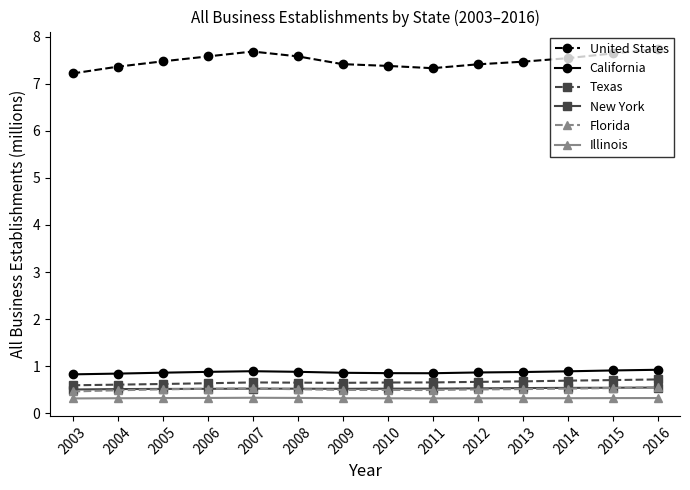

What is the average value of the New York series?

0.5